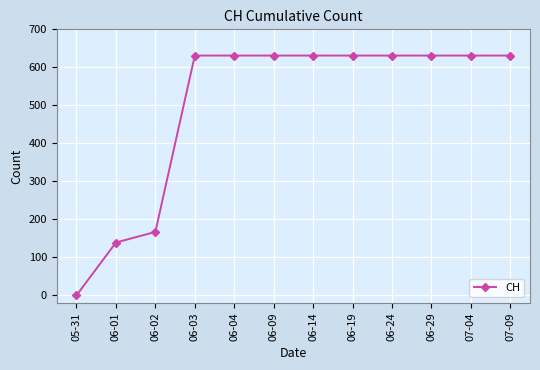

Reading right to left, transcribe all the data shown in this chart.

07-09=631	07-04=631	06-29=631	06-24=631	06-19=631	06-14=631	06-09=631	06-04=631	06-03=631	06-02=167	06-01=139	05-31=0